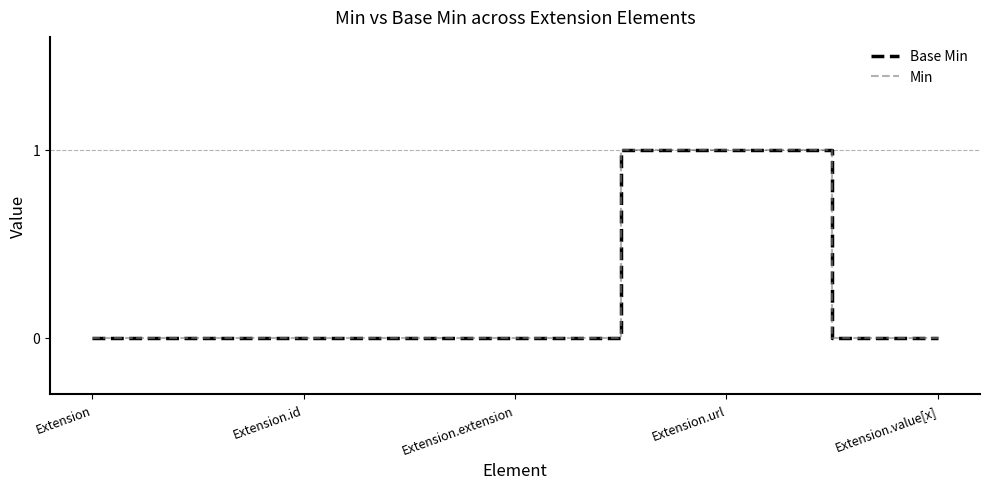

True or false: Base Min has a value of 0 at Extension.

True